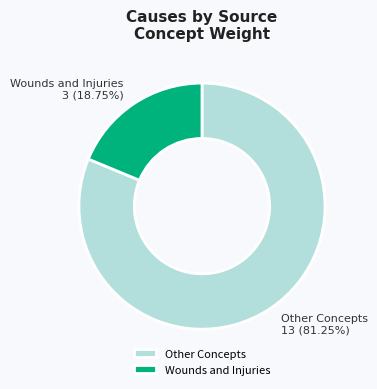

Which category has the biggest portion of the pie?

Other Concepts